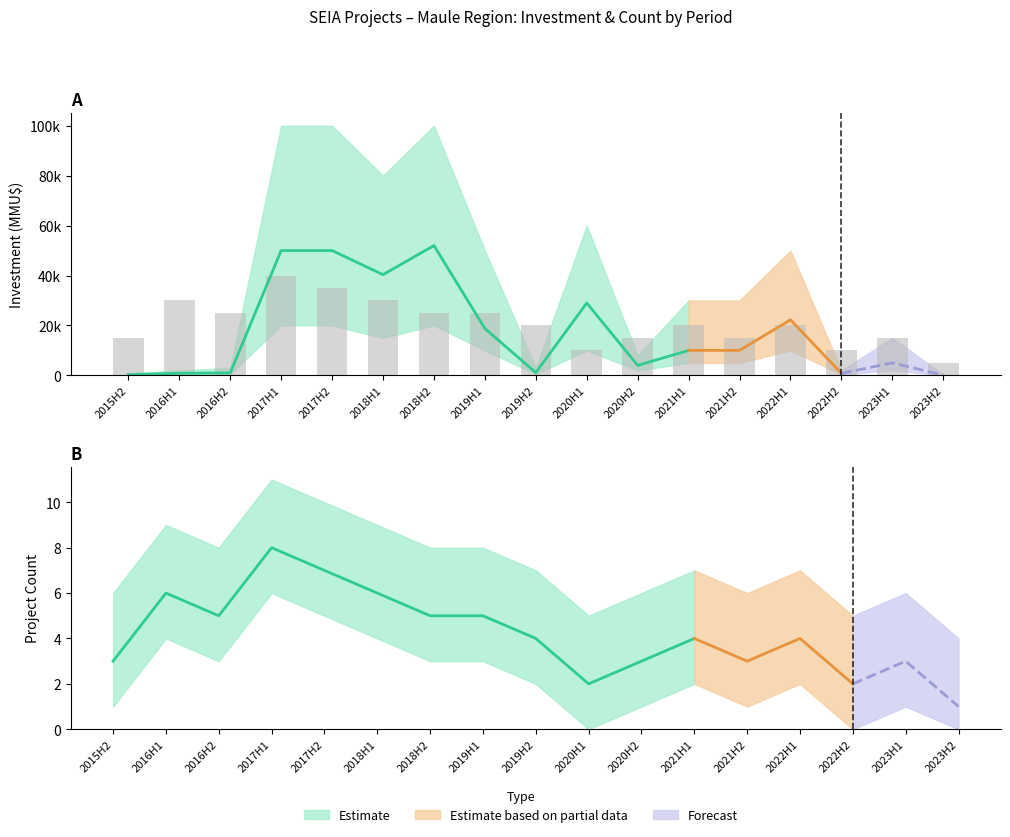

True or false: the data shows 27231 at 2021H1.

False